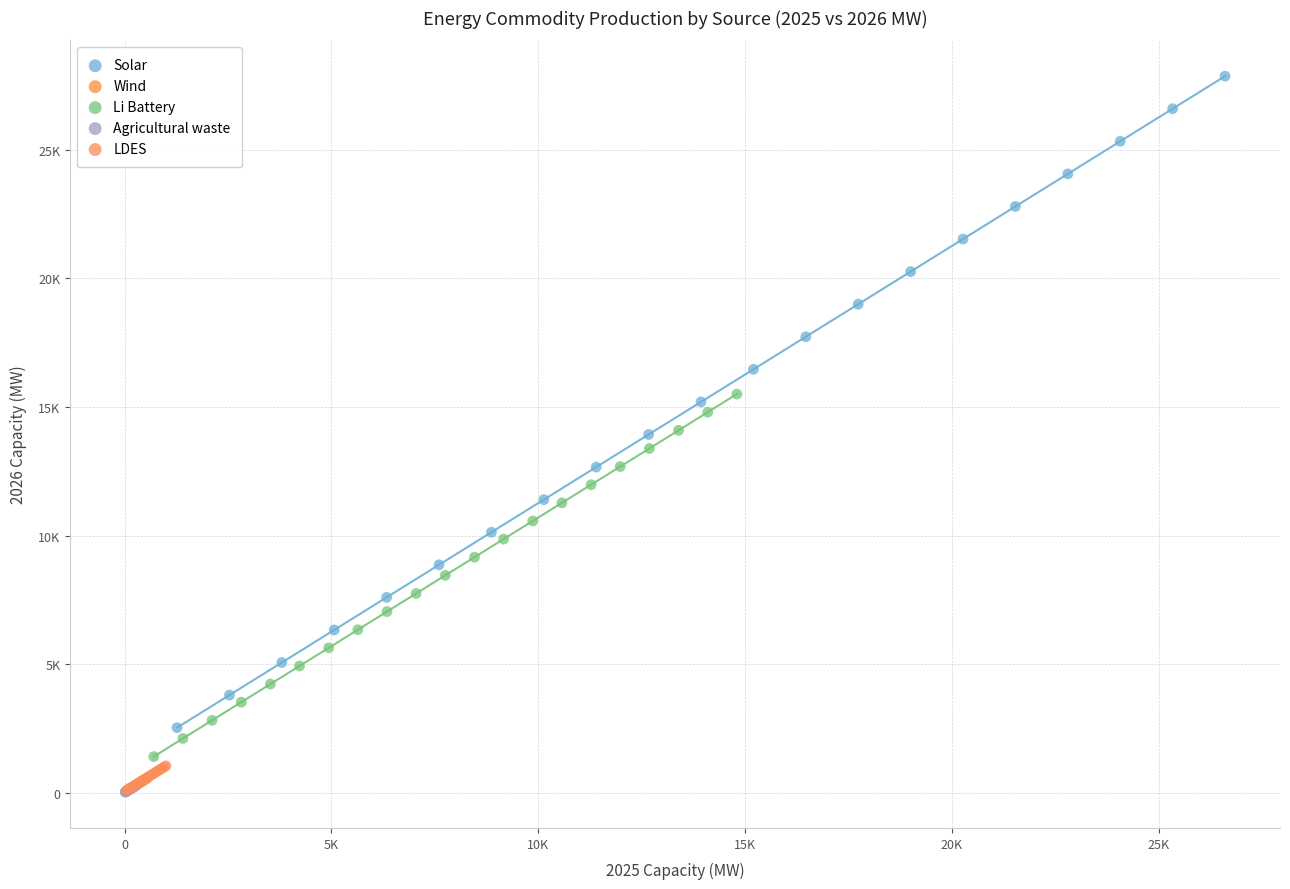

Which series reaches the maximum Y coordinate?

Solar